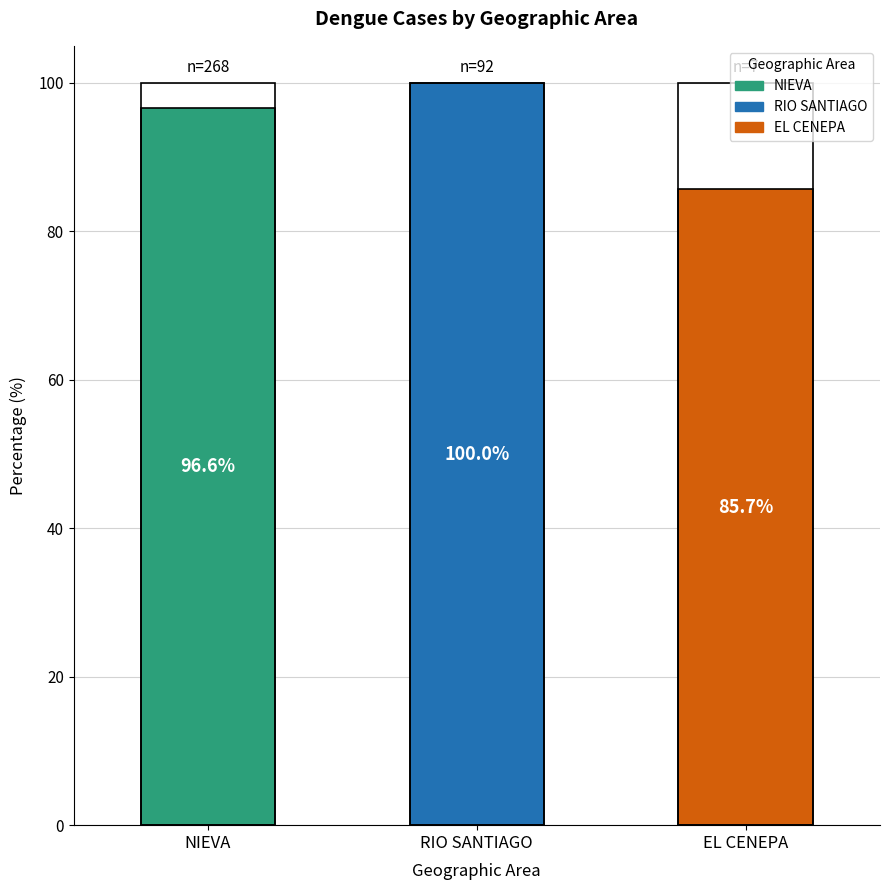

What is the smallest value displayed?

85.7